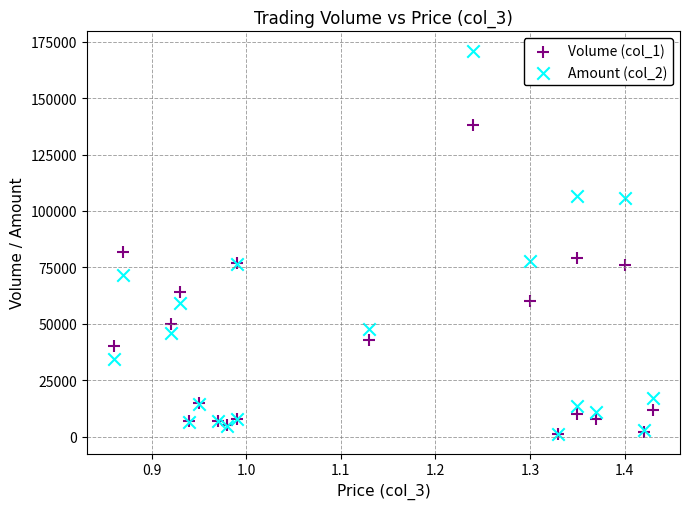

Across all series, what Y value is closest to 86060?

82000